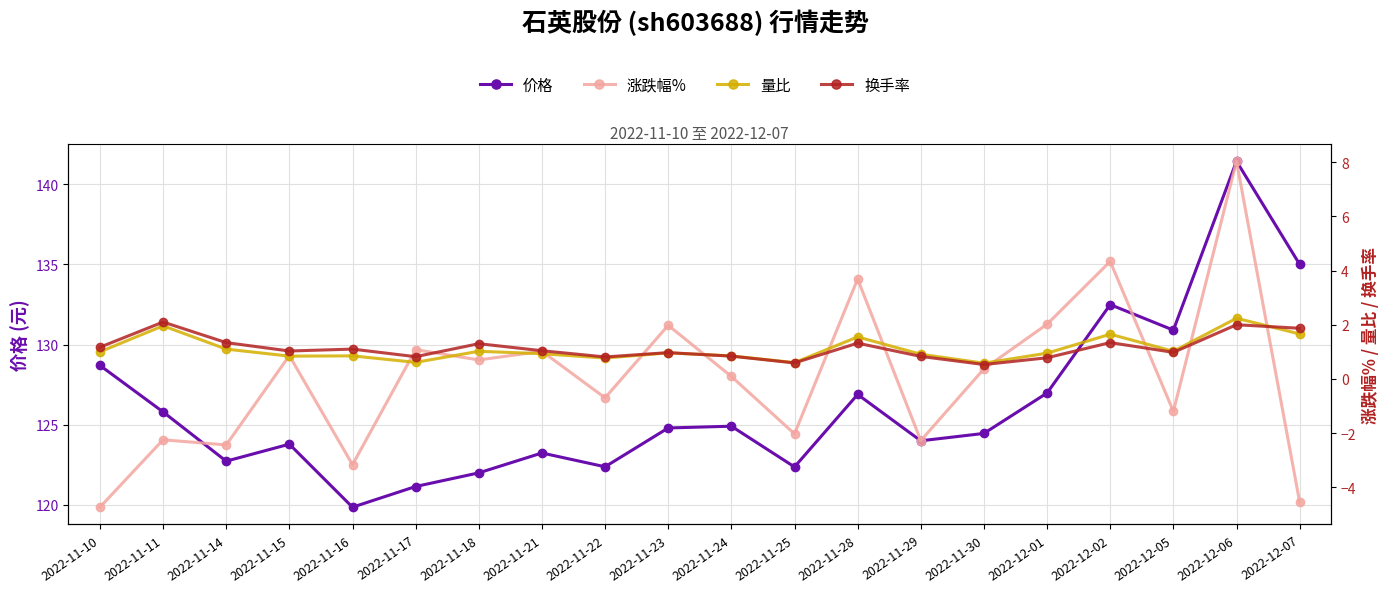

True or false: 换手率 has a value of 0.6 at 2022-12-05.

False